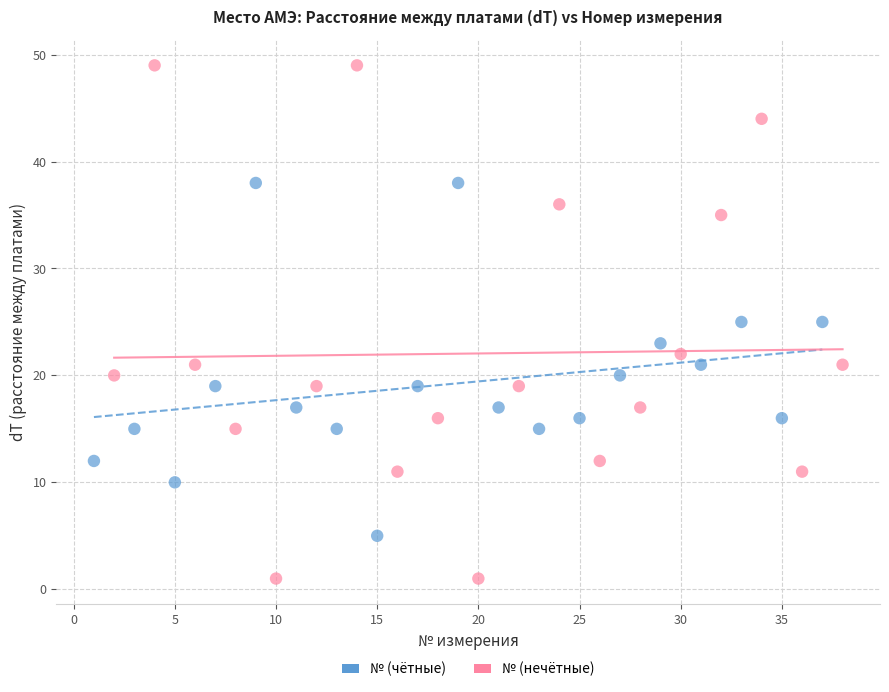

Which series has the largest Y range (max minus min)?

№ (нечётные)